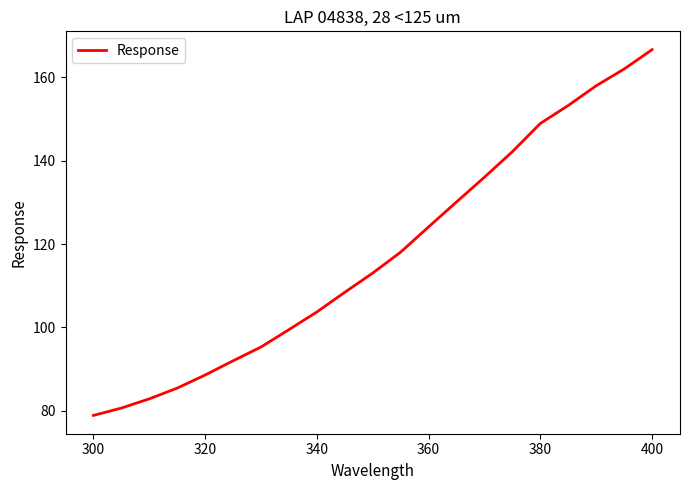

What is the minimum value shown in the chart?

78.9